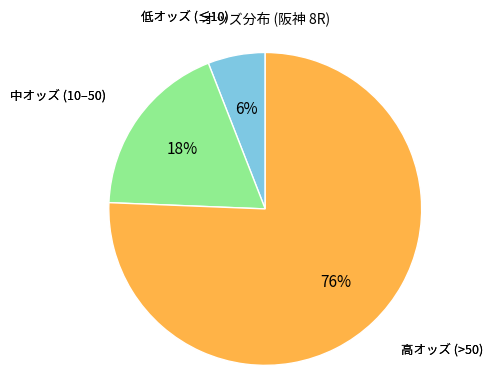

To the nearest percent, what is the difference between the largest and smallest slice percentages?

70%